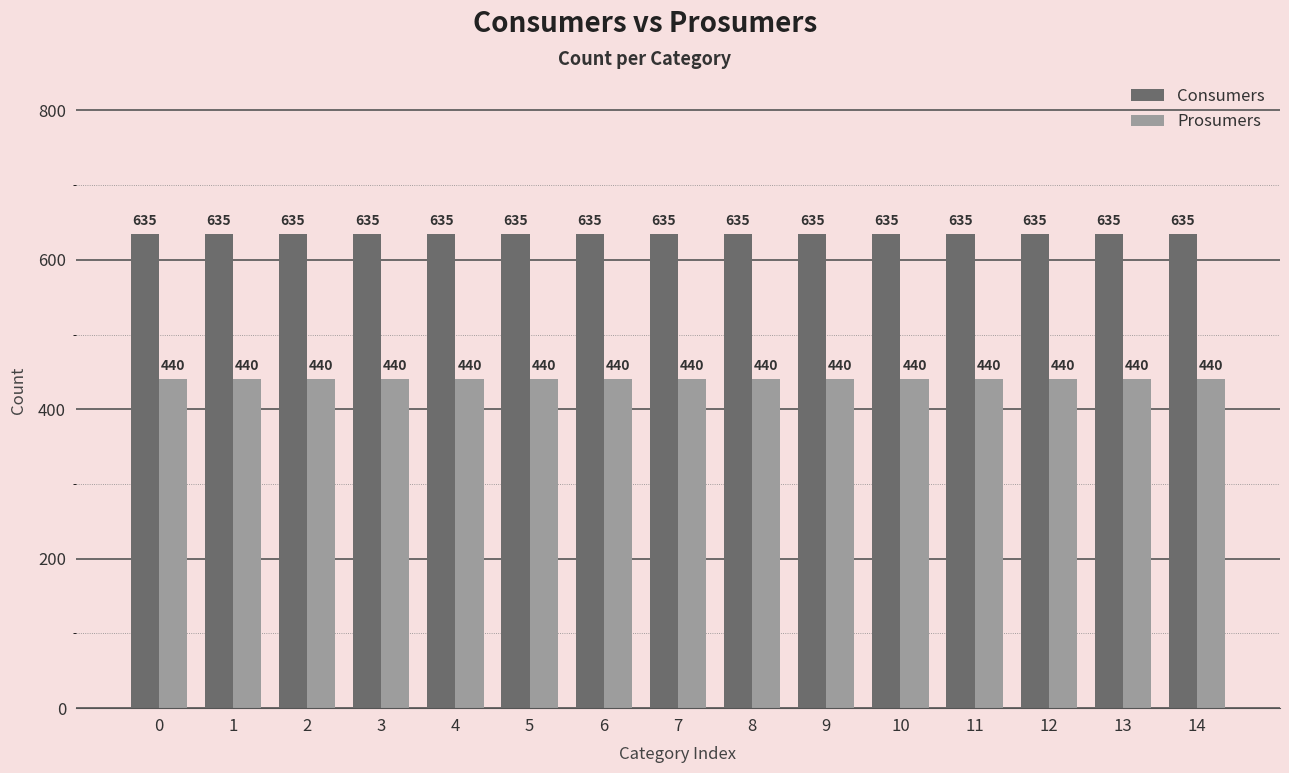

True or false: Consumers has a value of 635 at 3.

True